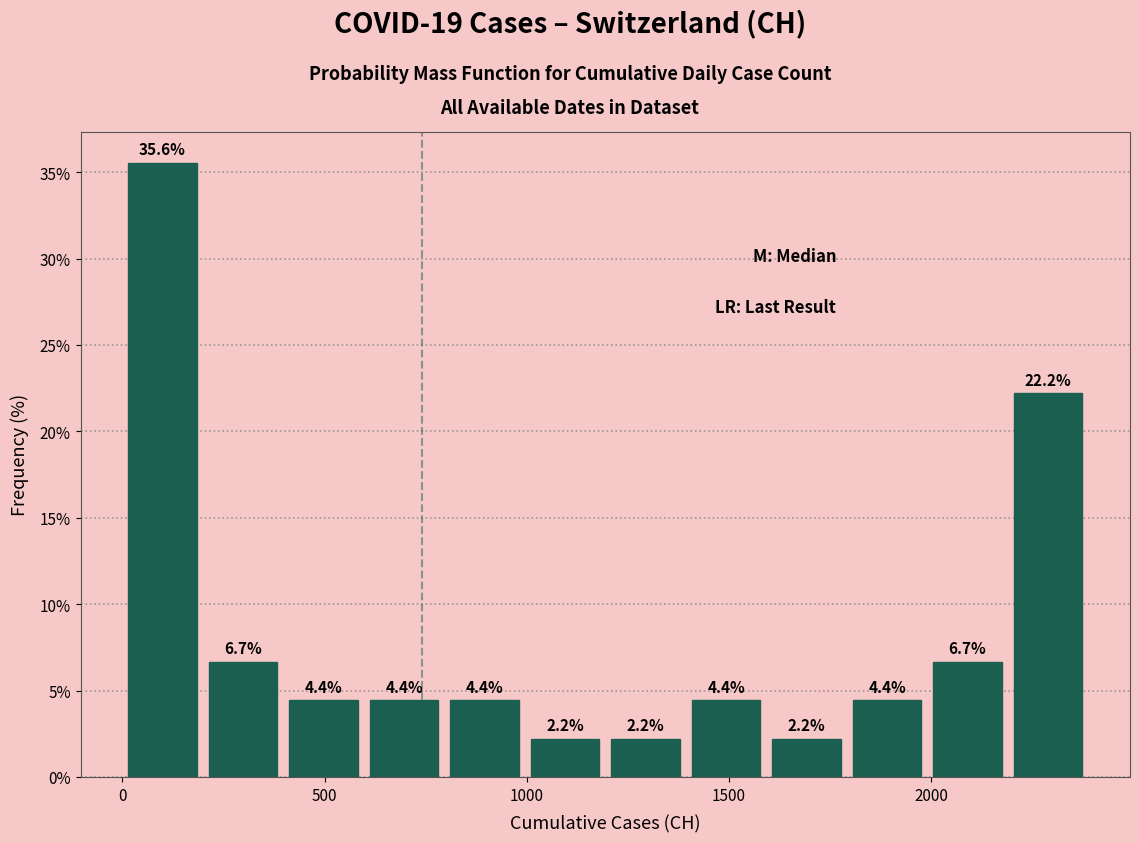

Read against the x-axis, roughly where is the centre of the tallest bar?

100